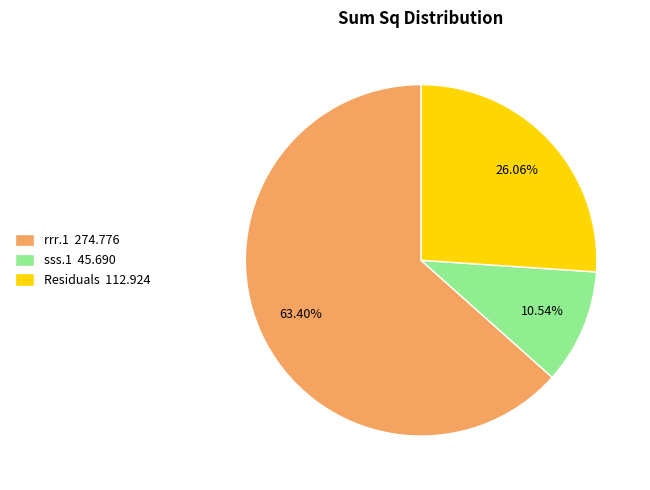

Which slice is the smallest?

sss.1